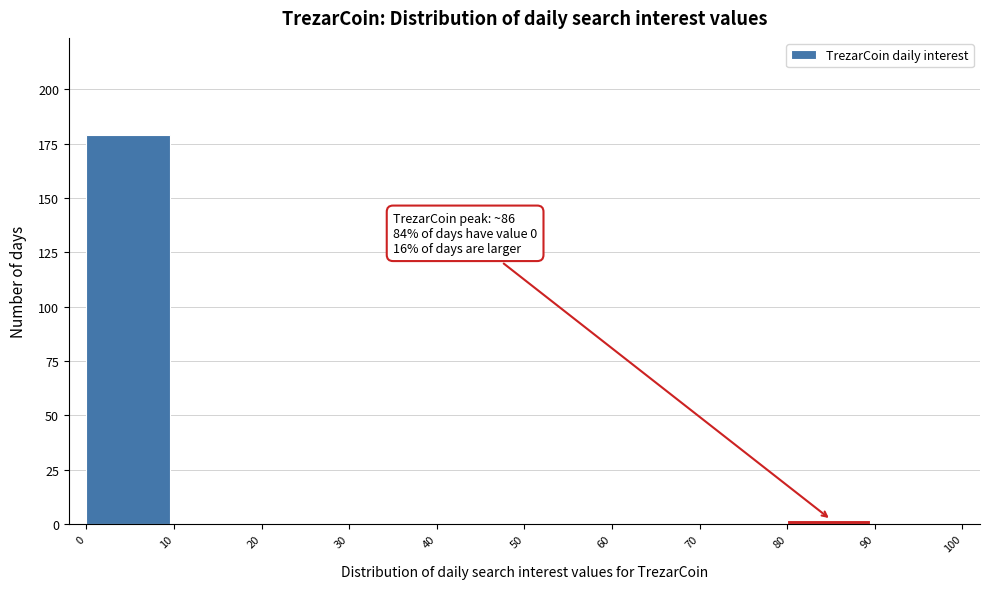

Which range on the x-axis has the tallest bar?

0 to 10